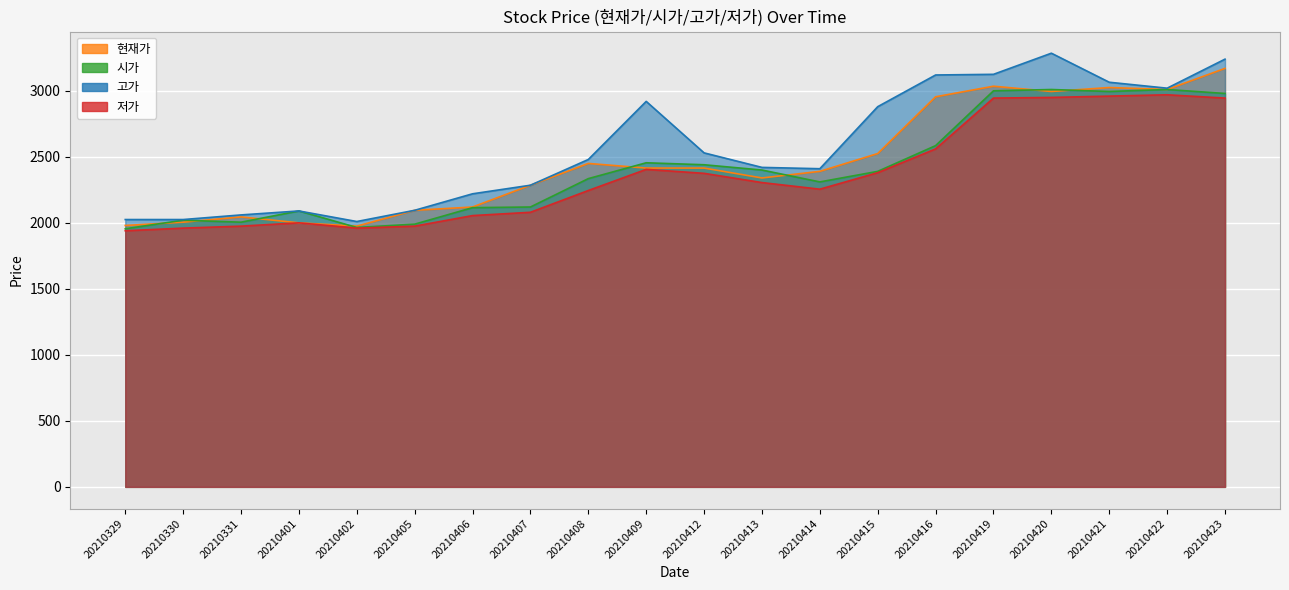

Count the number of data series in this chart.

4